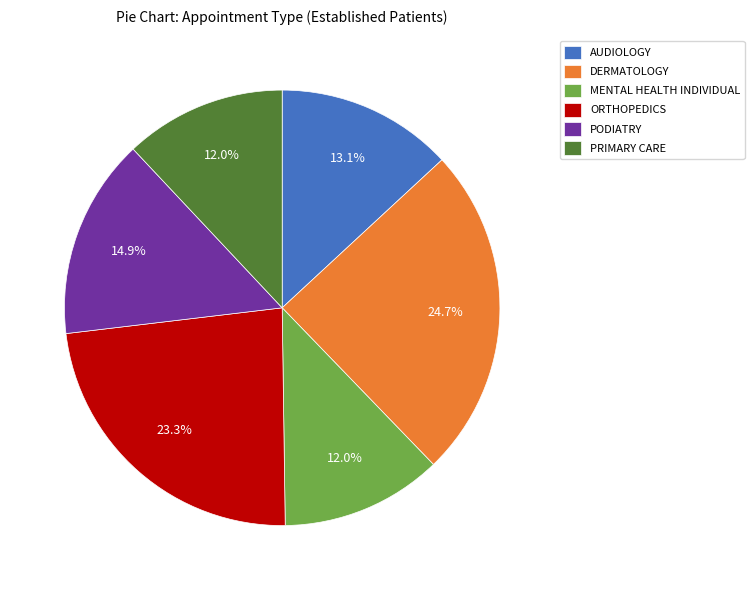

Which slice is the largest?

DERMATOLOGY